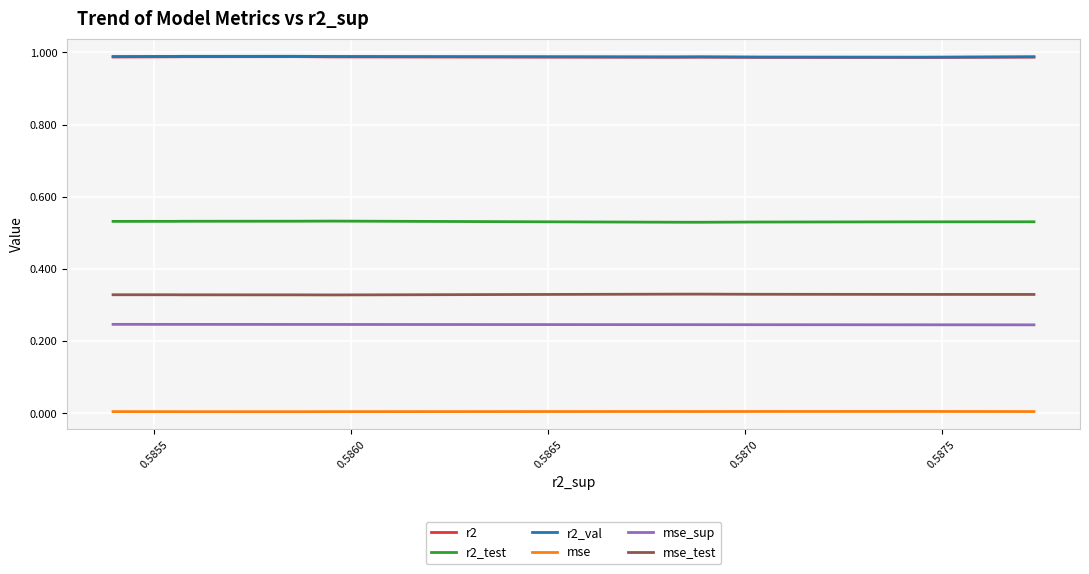

How many mse_test values are between 0 and 1?

10